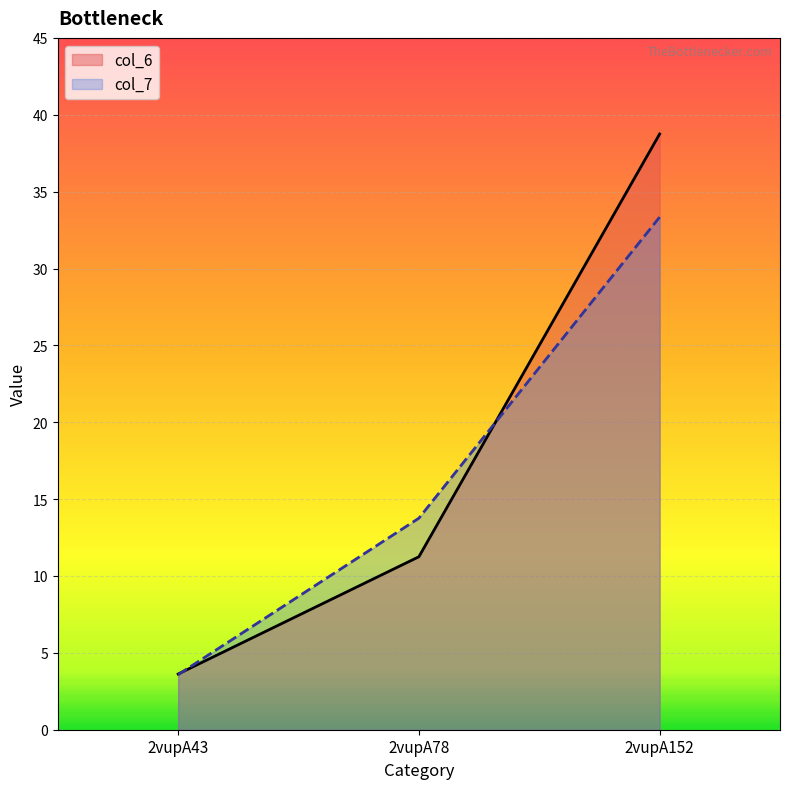

How many categories are shown in the chart?

3